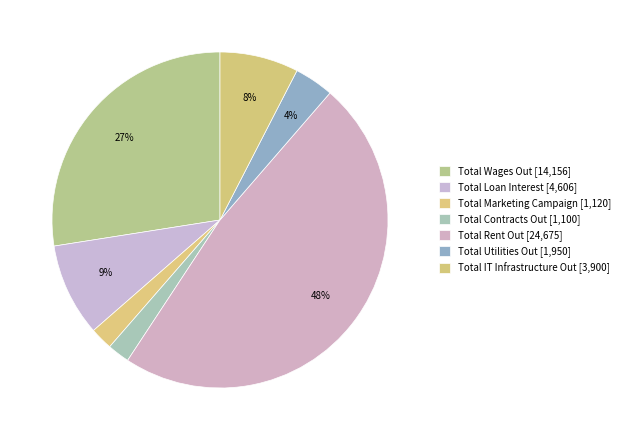

Rank the categories by value from lowest to highest.

Total Contracts Out, Total Marketing Campaign, Total Utilities Out, Total IT Infrastructure Out, Total Loan Interest, Total Wages Out, Total Rent Out